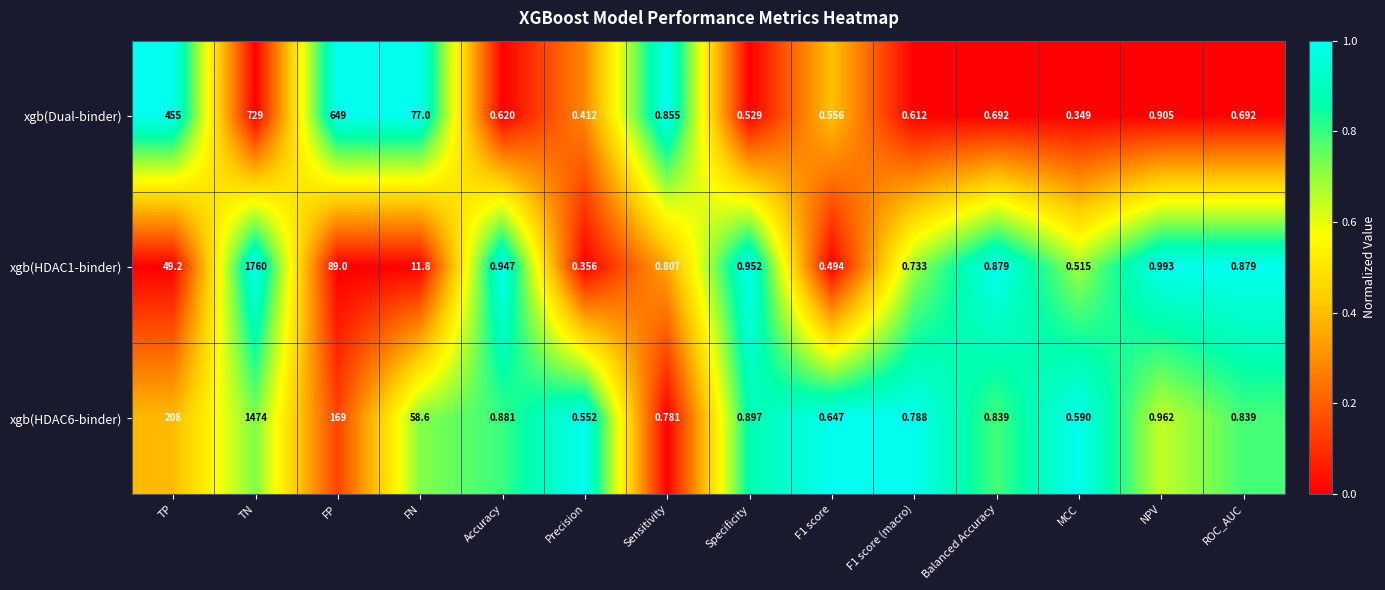

At which label is xgb(HDAC6-binder) closest to 737?

TP